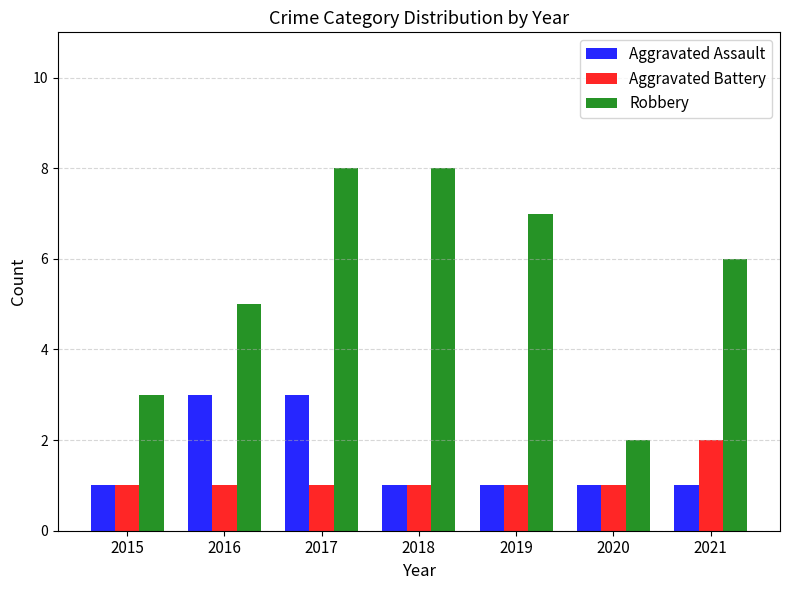

Reading right to left, extract all data points from this chart.

Aggravated Assault: 1	1	1	1	3	3	1
Aggravated Battery: 2	1	1	1	1	1	1
Robbery: 6	2	7	8	8	5	3